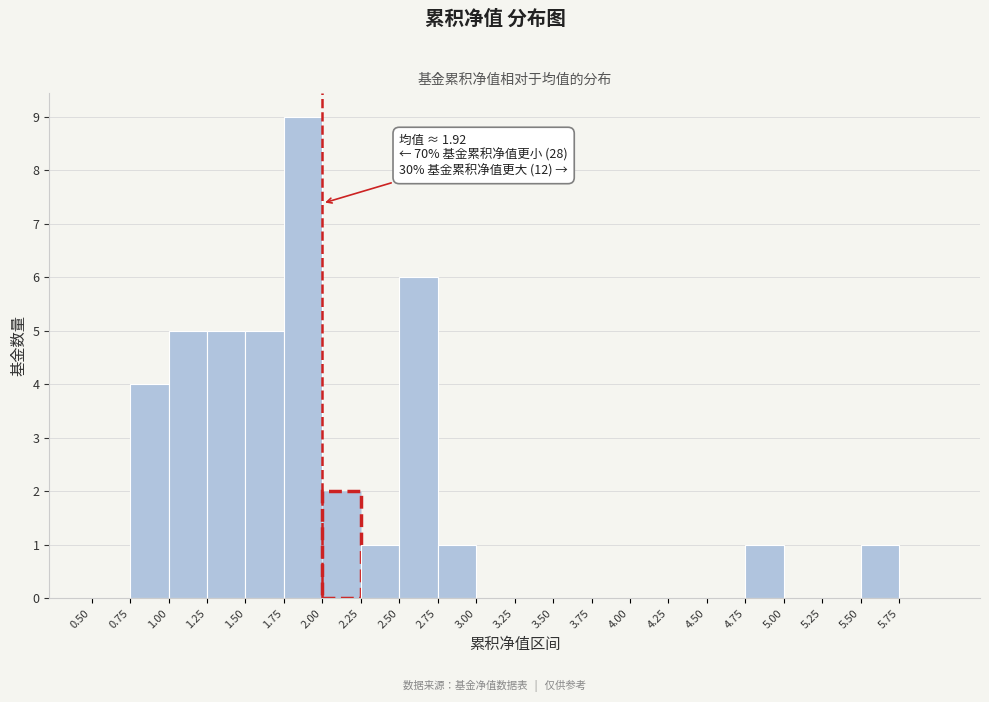

Over which range of the x-axis is the bar tallest?

1.75 to 2.00